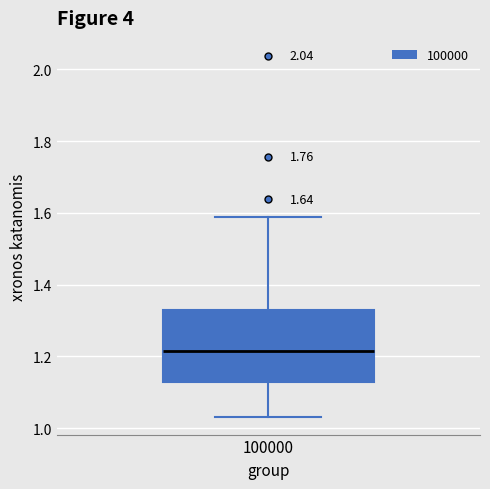

Transcribe this box plot: give where the median line is, the range the box spans, and where the two whiskers end, as read against the y-axis. The values are not printed on the chart, so give them approximately, as read against the axis.

median 1.22, box 1.12 to 1.32, whiskers 1.04 to 1.58